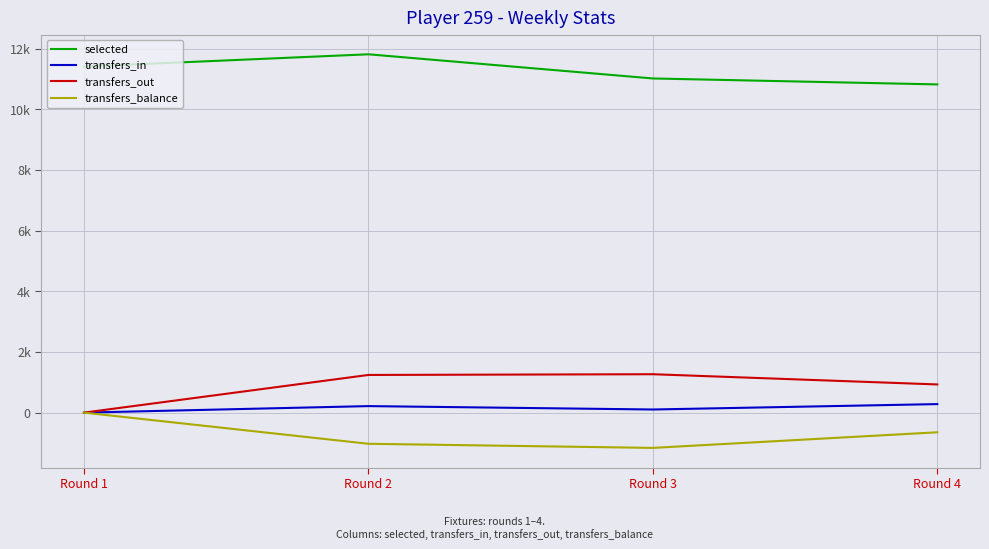

What are all the series names shown in the legend?

selected, transfers_in, transfers_out, transfers_balance